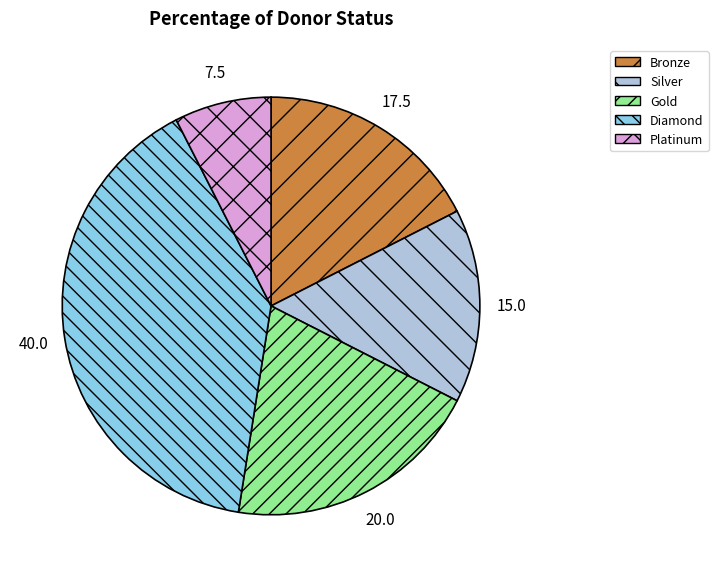

What is the smallest slice in the pie chart?

Platinum